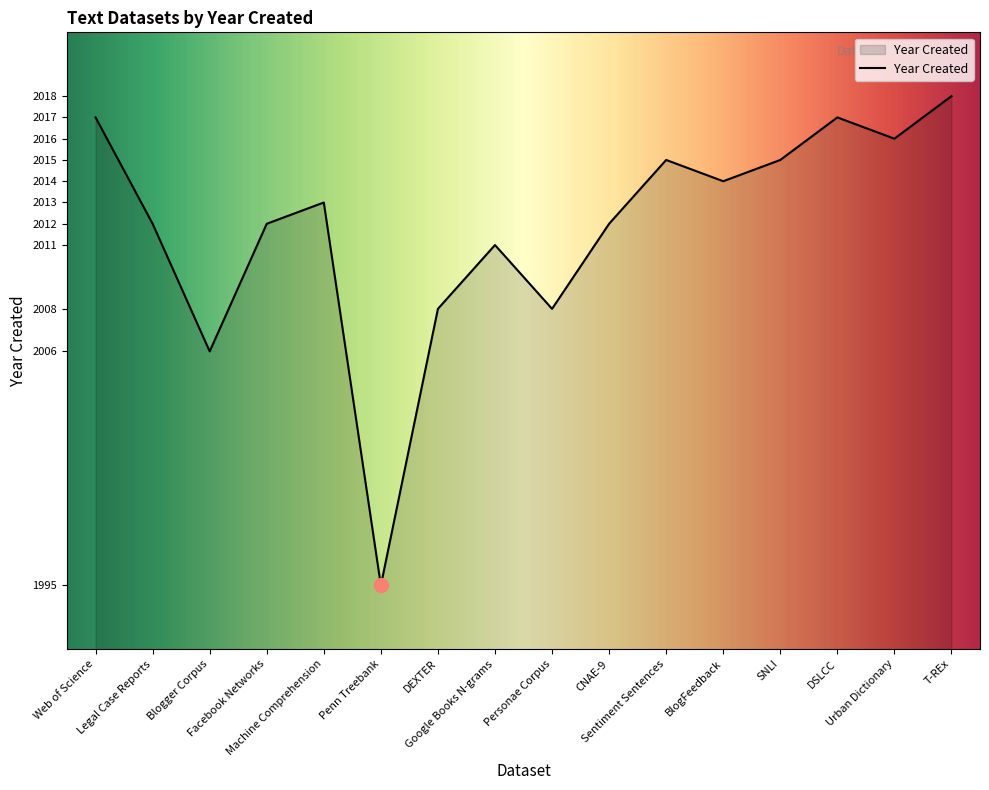

What is the difference between the maximum and minimum values?

23